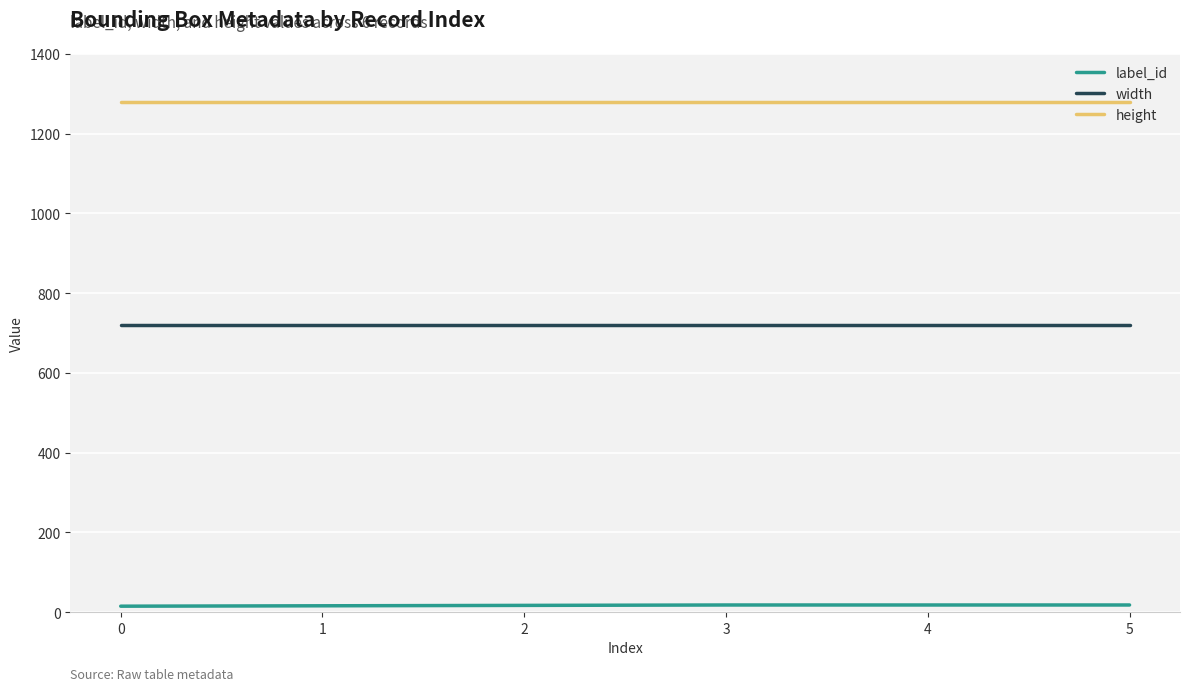

True or false: label_id and height cross at least once.

False